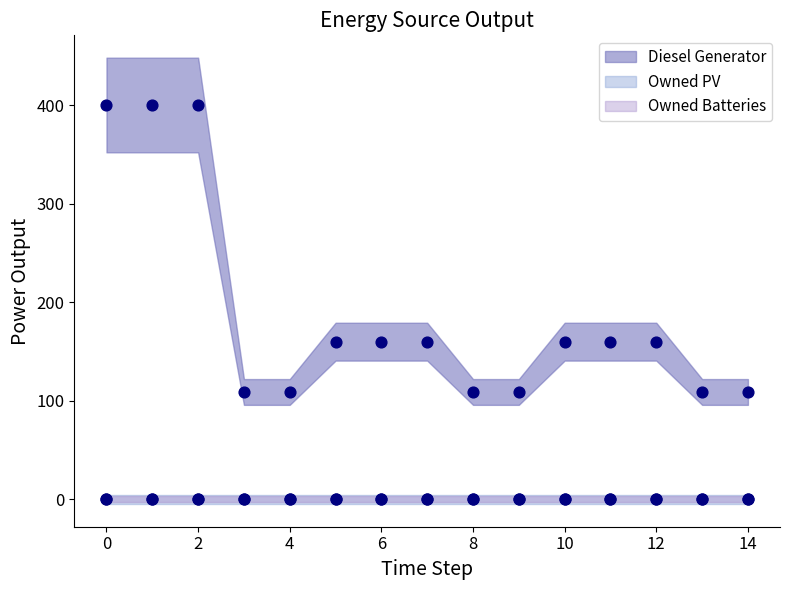

What are all the series names shown in the legend?

Diesel Generator, Owned PV, Owned Batteries